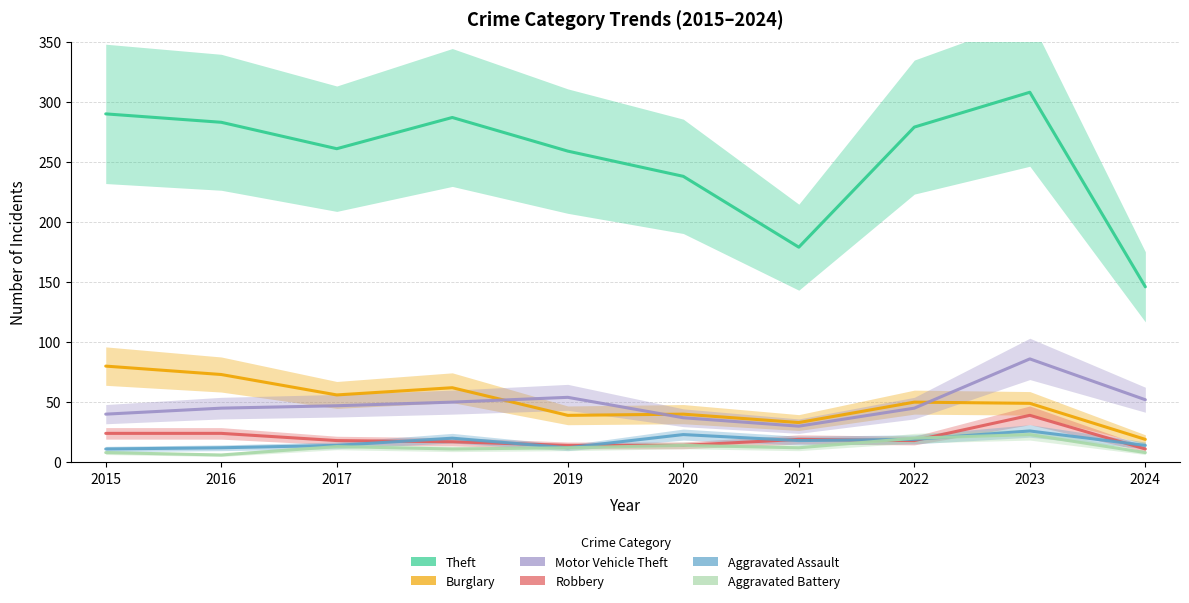

True or false: Motor Vehicle Theft and Aggravated Assault cross at least once.

False